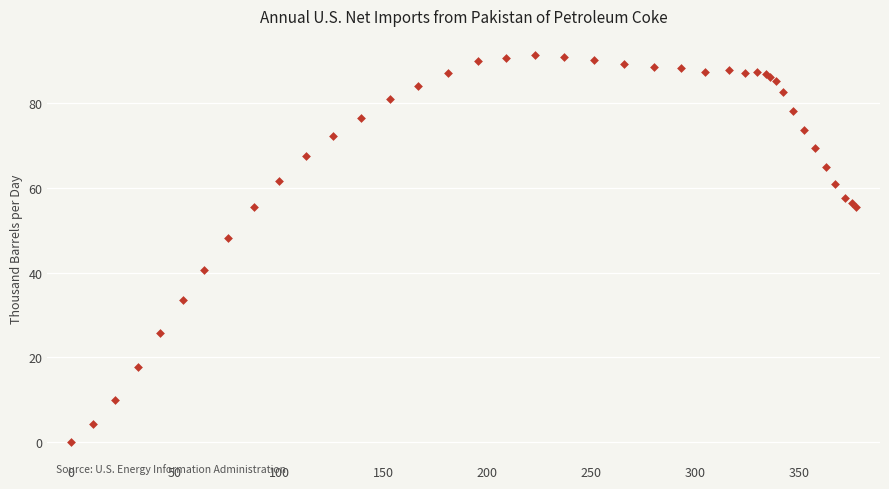

What Y value in the scatter plot is closest to 45?

48.2